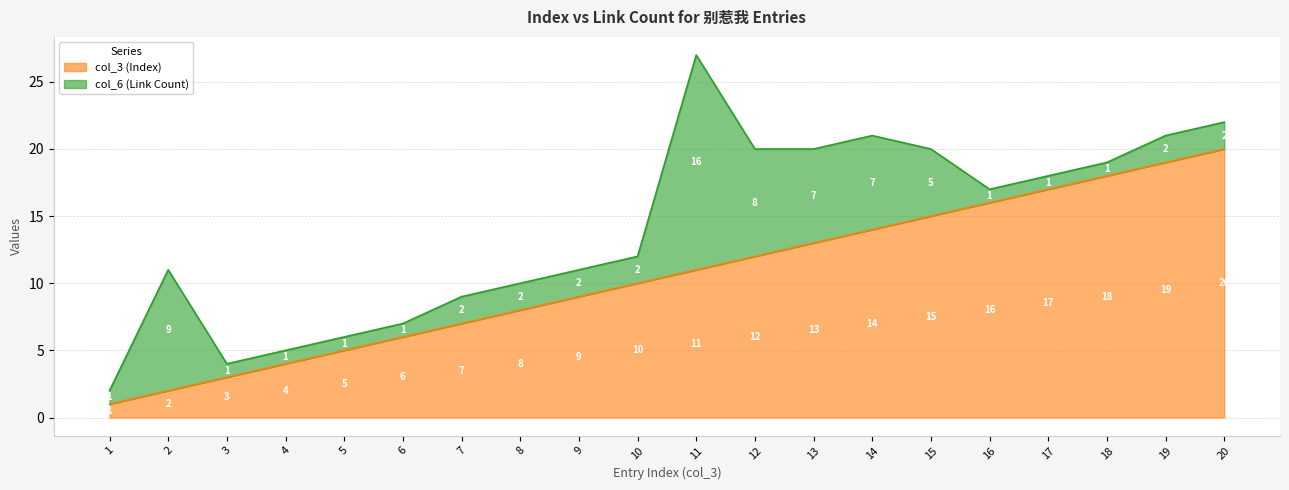

True or false: there are more than 2 points higher than both neighbors.

False